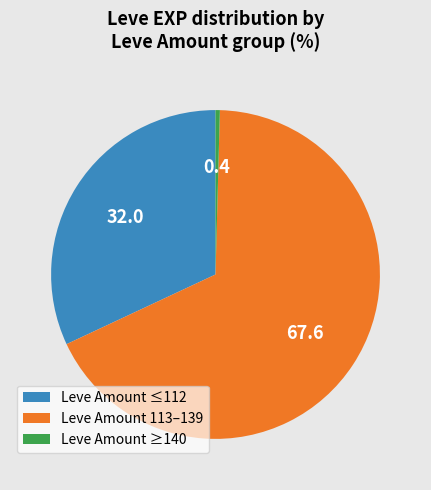

Is it true that Leve Amount 113–139 is 80% of the pie?

False